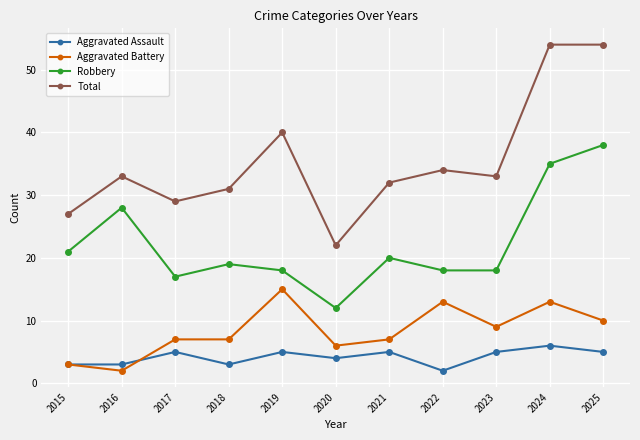

True or false: Aggravated Assault and Total intersect in this chart.

False